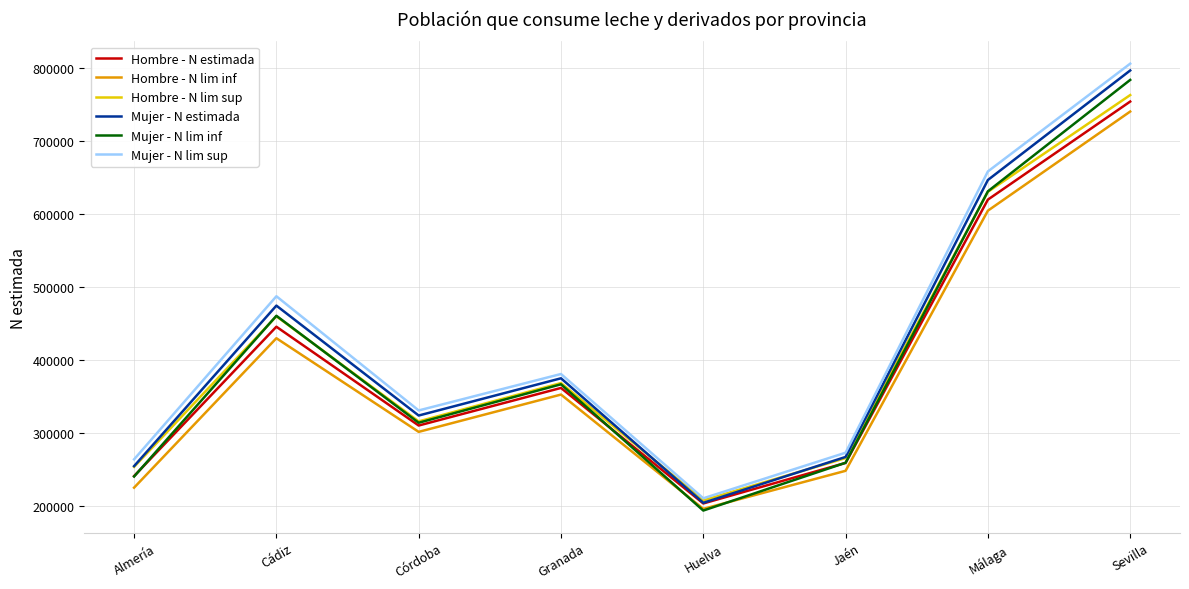

What position from the right is Granada?

5